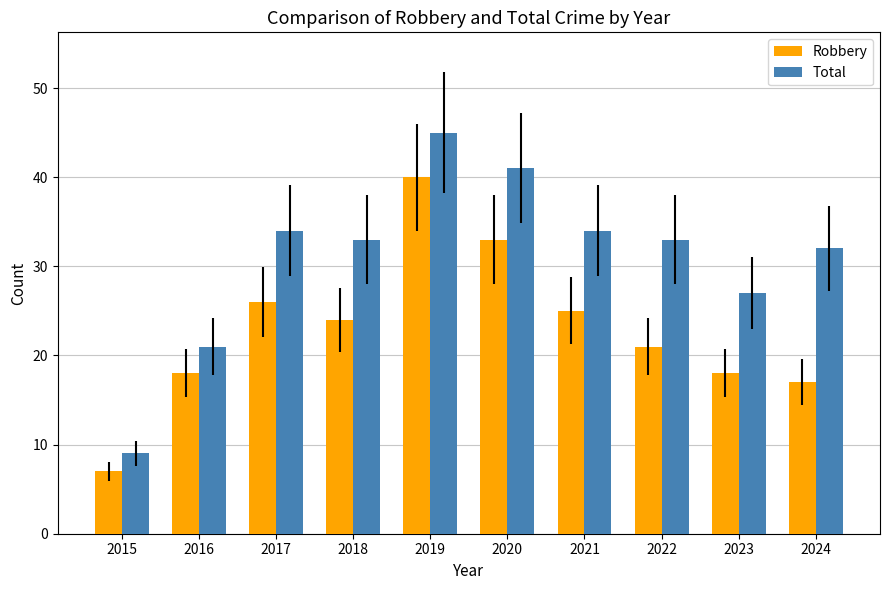

What is the approximate value of Total at 2019?

45